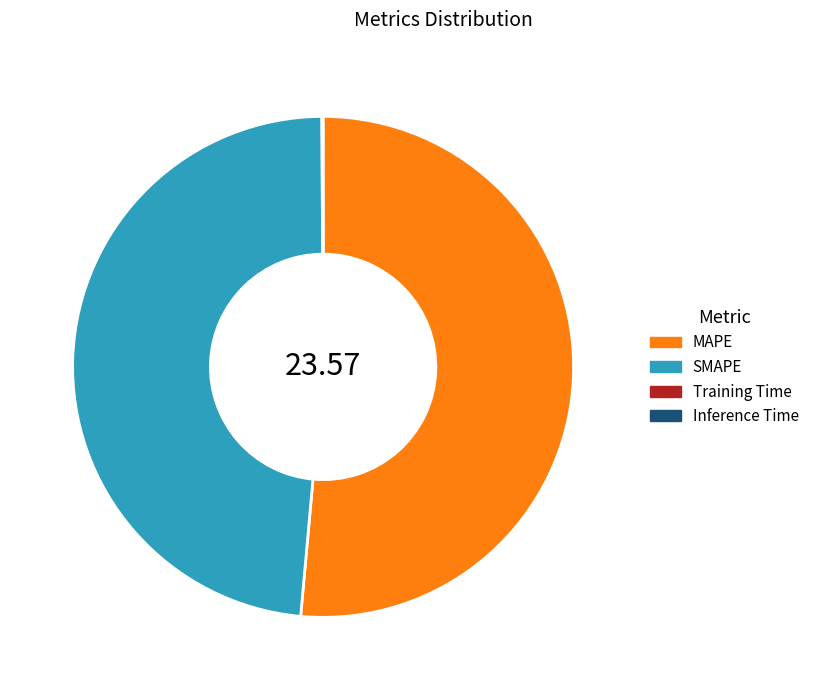

Which category has the biggest portion of the pie?

MAPE